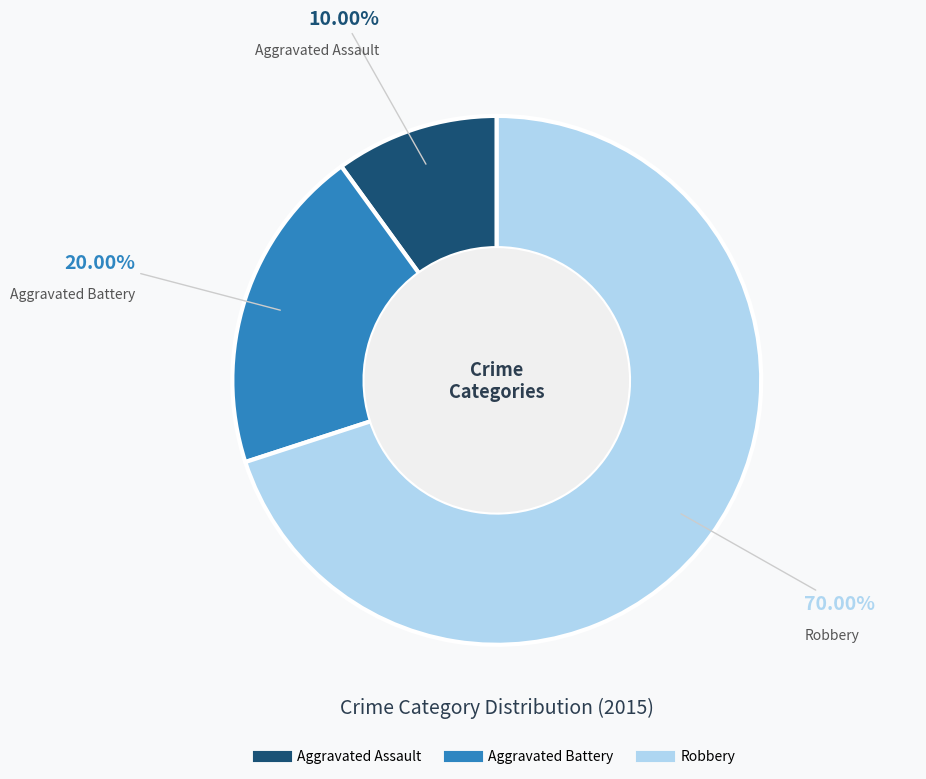

What is the ratio of the value at Aggravated Assault to the value at Aggravated Battery?

0.5